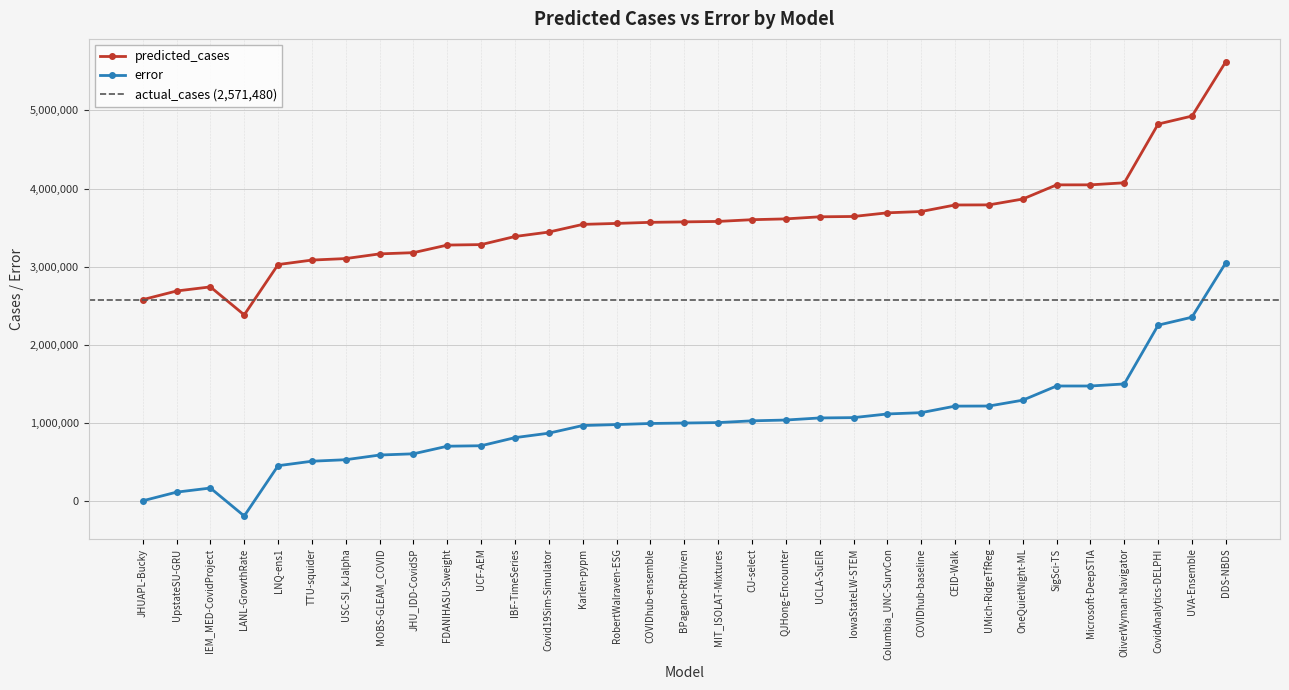

Which series has the widest spread of values?

predicted_cases